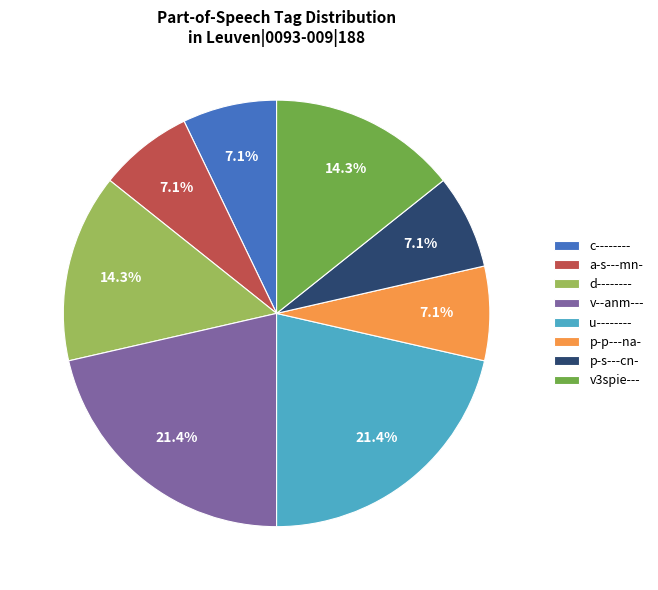

Is a-s---mn- the majority of the pie?

No